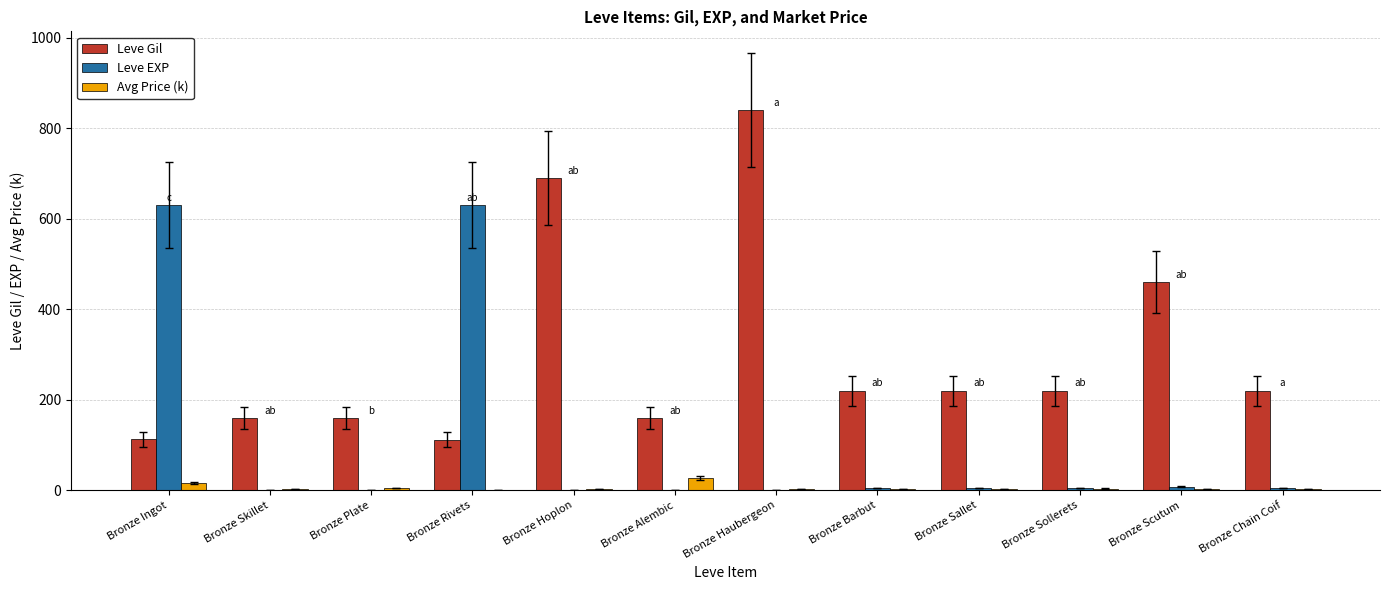

What is the greatest value displayed?

840.0